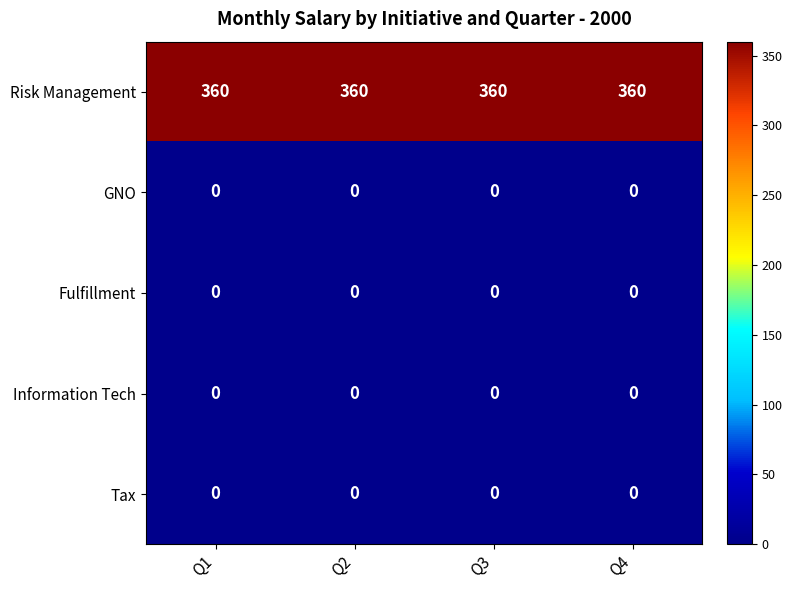

What is the difference between the highest and lowest values at Q4?

360